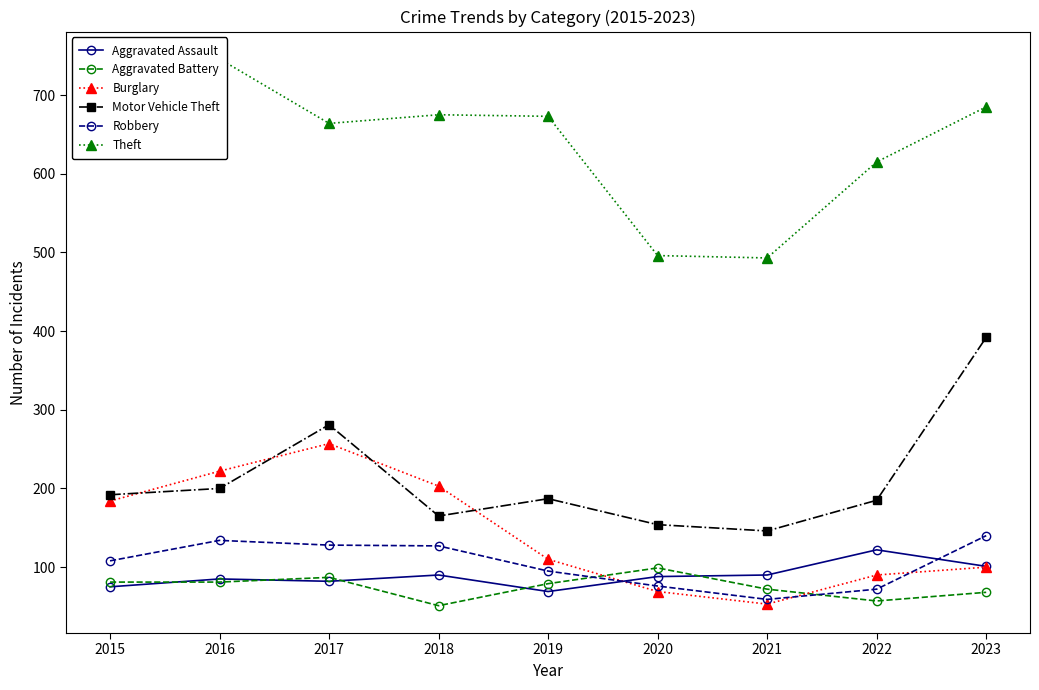

At which category is the sum across all series the highest?

2017